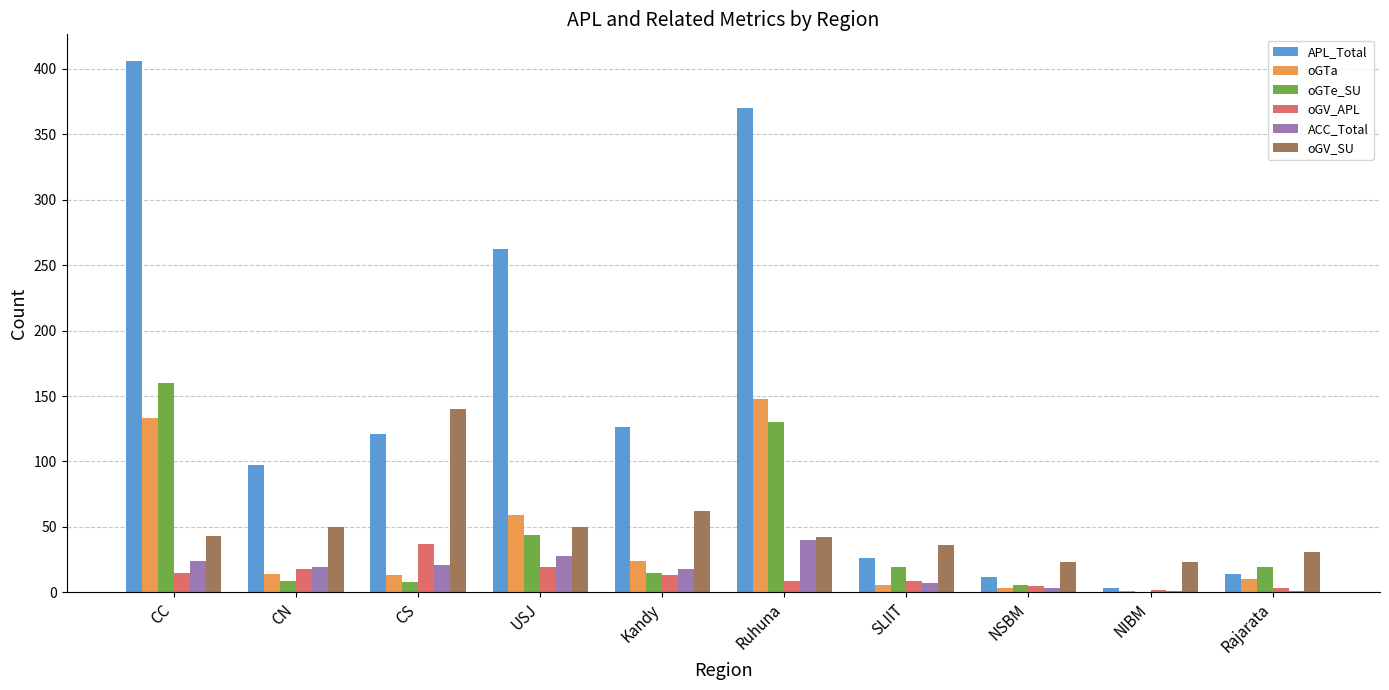

The value of APL_Total at Kandy is 126. True or false?

True